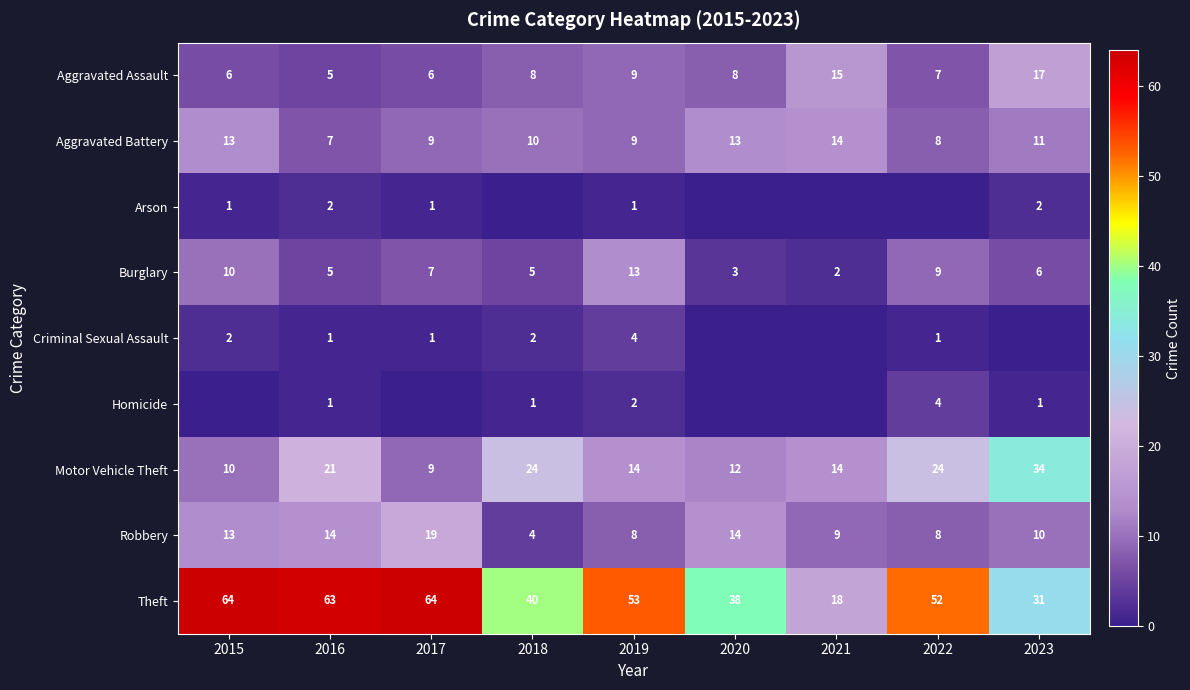

What is the spread (max minus min) of values at 2017?

64